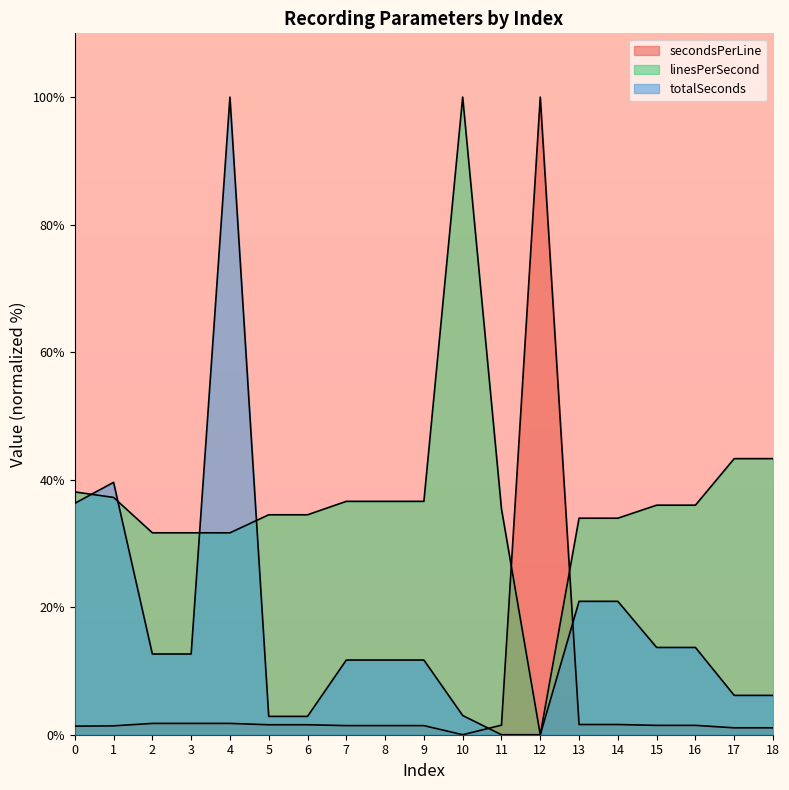

What is the sum of all linesPerSecond values?

711.0